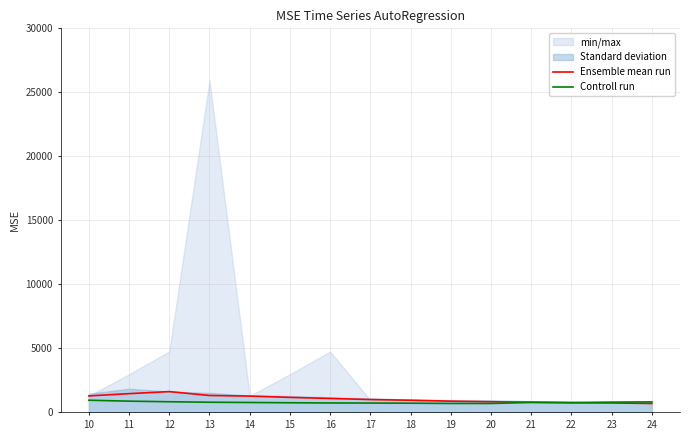

The value of Ensemble mean run at 17 is 1001.2. True or false?

True